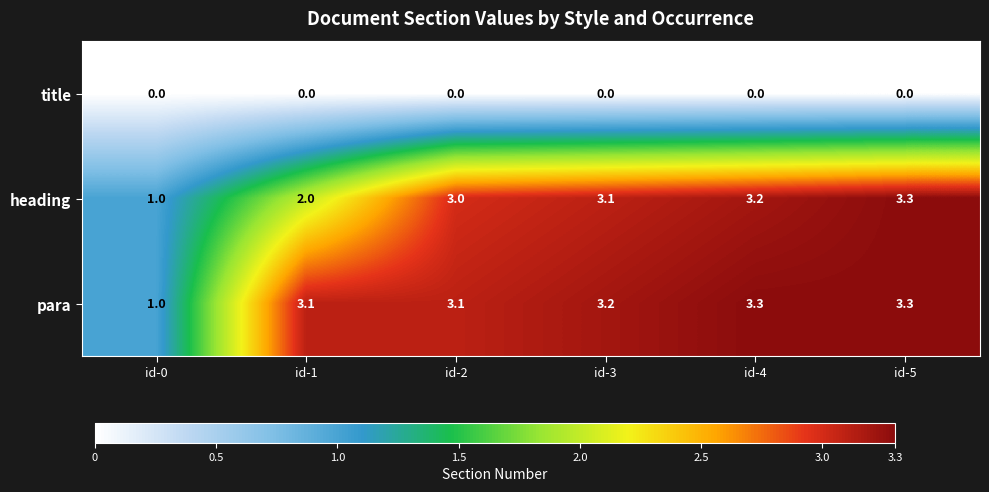

At id-1, list the series in order from smallest to largest.

title, heading, para